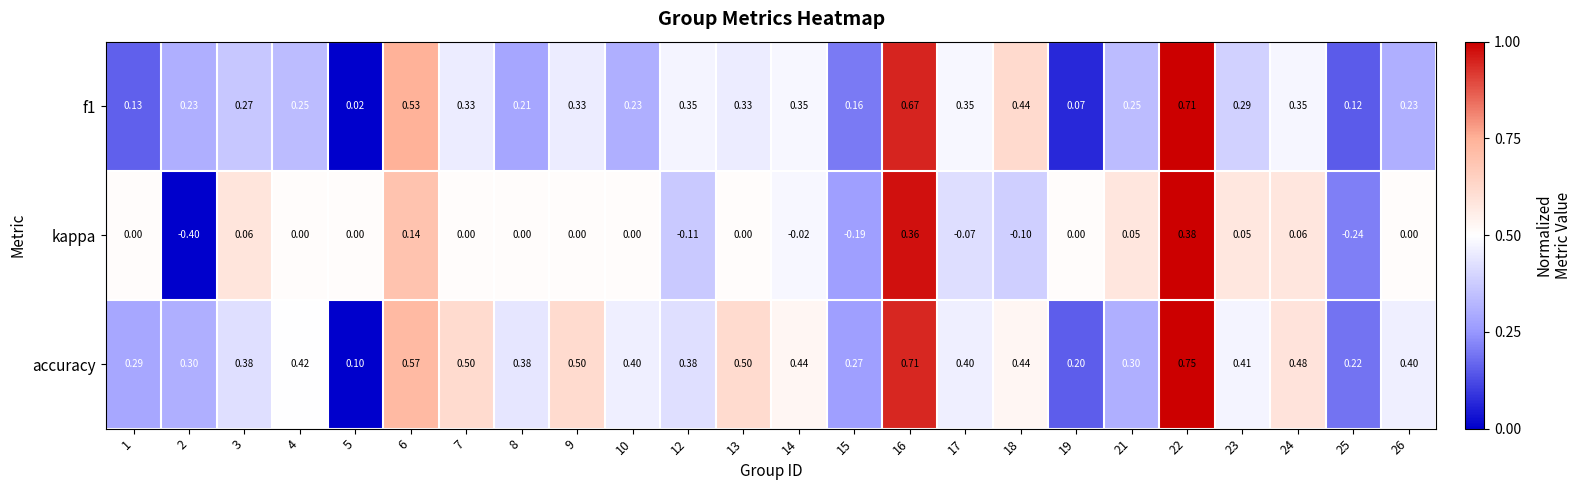

Rank the series at 7 from lowest to highest value.

kappa, f1, accuracy